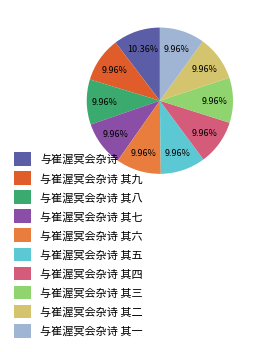

Combined, what portion of the pie is 与崔渥冥会杂诗 其三 and 与崔渥冥会杂诗 其九?

19.9%